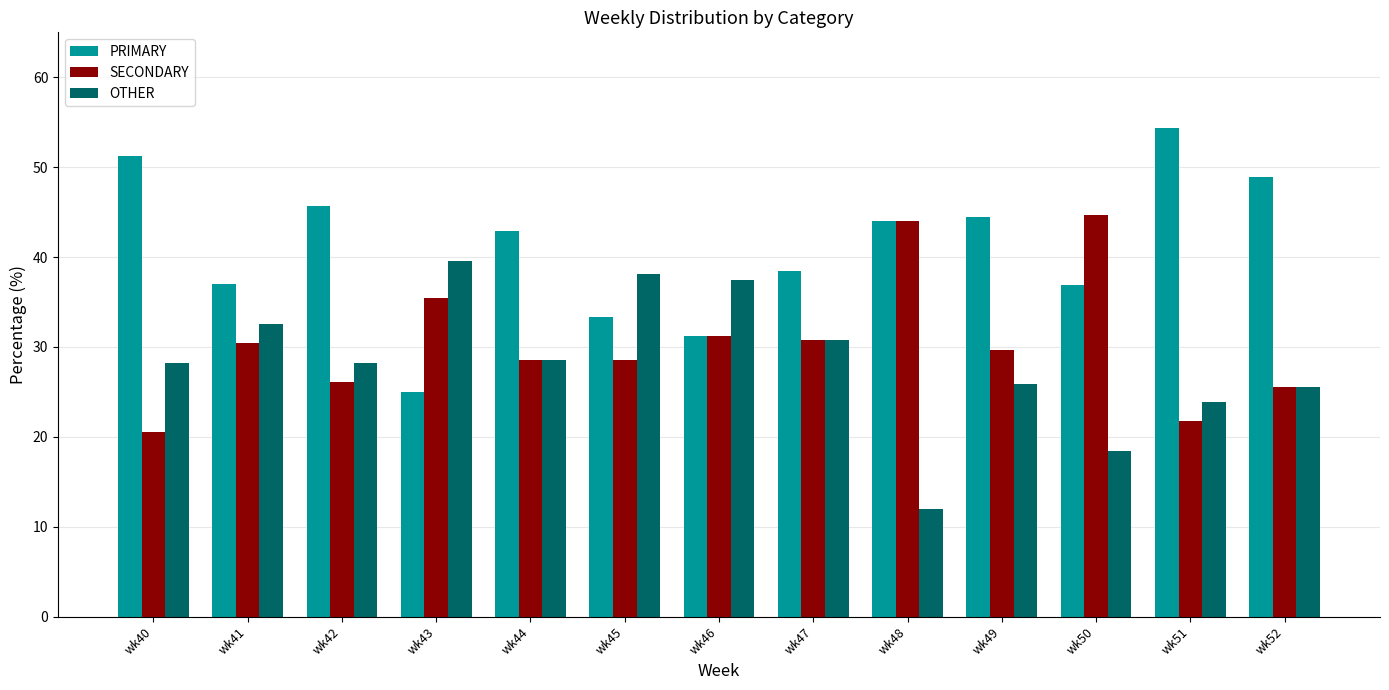

Is it true that SECONDARY equals 44.6 at wk52?

False